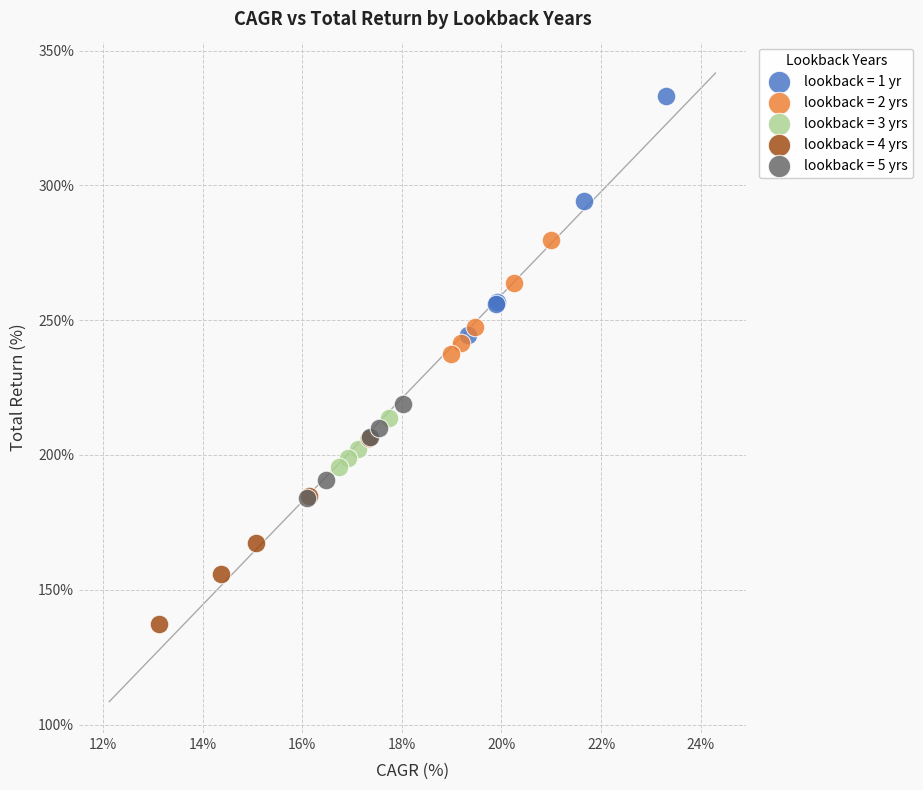

Which series contains the highest Y value?

lookback = 1 yr